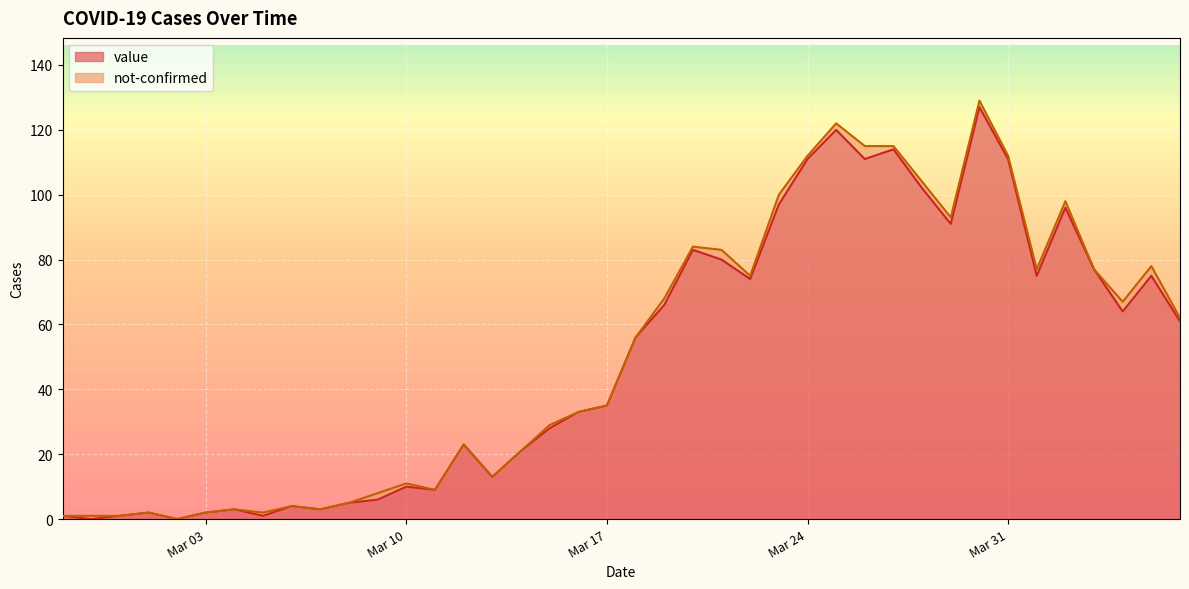

Reading left to right, what are all the values shown in this chart?

1	0	1	2	0	2	3	1	4	3	5	6	10	9	23	13	21	28	33	35	56	66	83	80	74	97	111	120	111	114	102	91	127	111	75	96	77	64	75	61